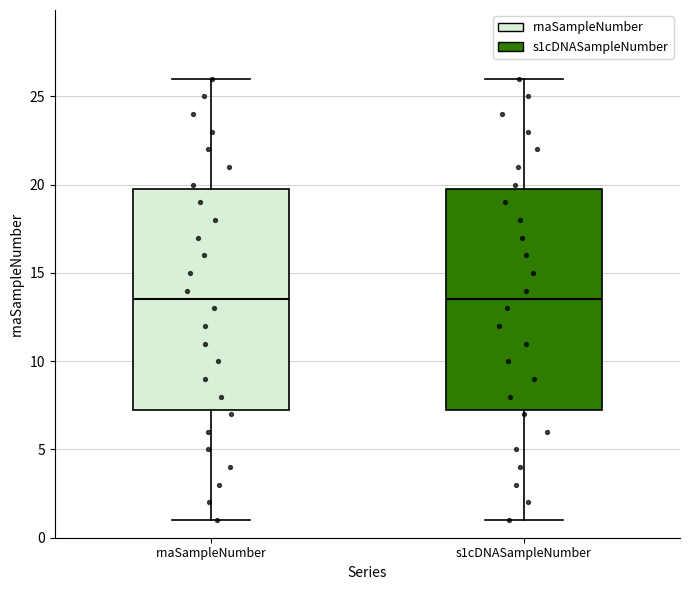

Where does the median line of the box for s1cDNASampleNumber sit on the y-axis? The values are not printed on the chart, so give them approximately, as read against the axis.

13.5